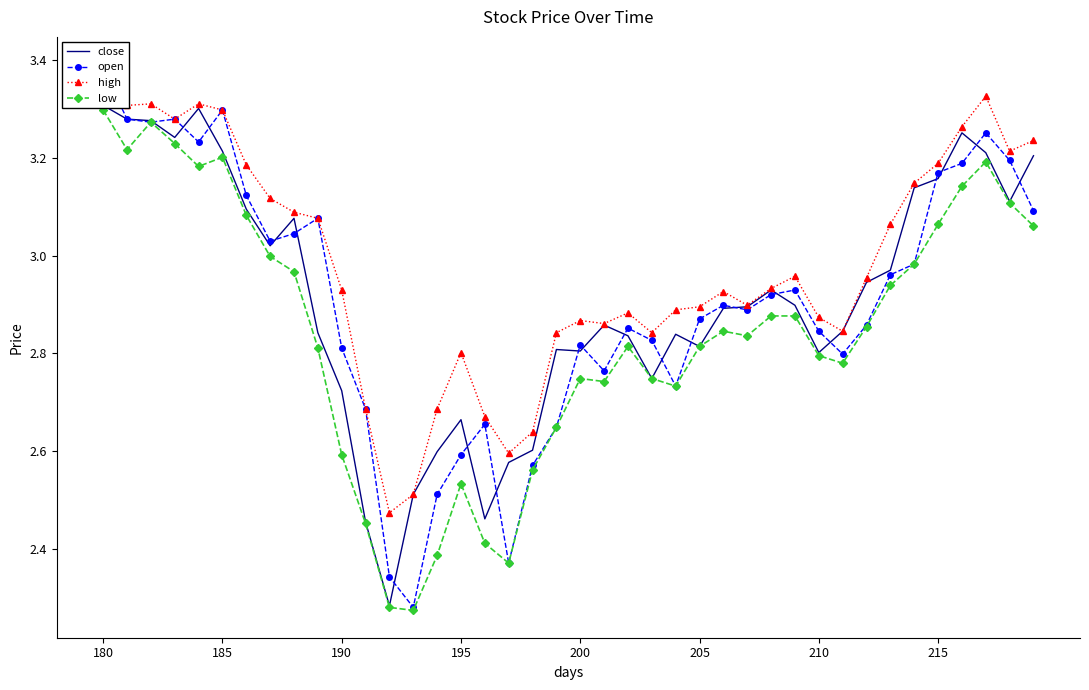

Where is open nearest to the value 2?

13